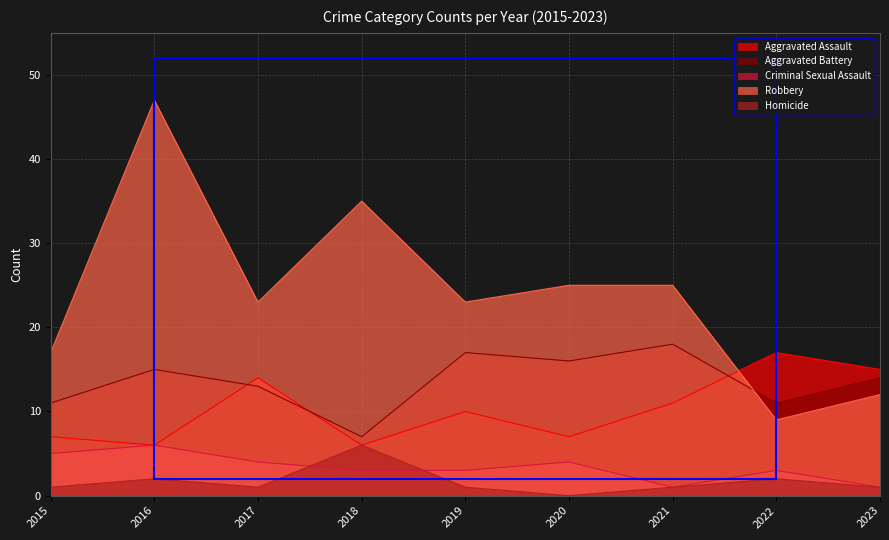

What is the sum of the Robbery values at 2020 and 2023?

37